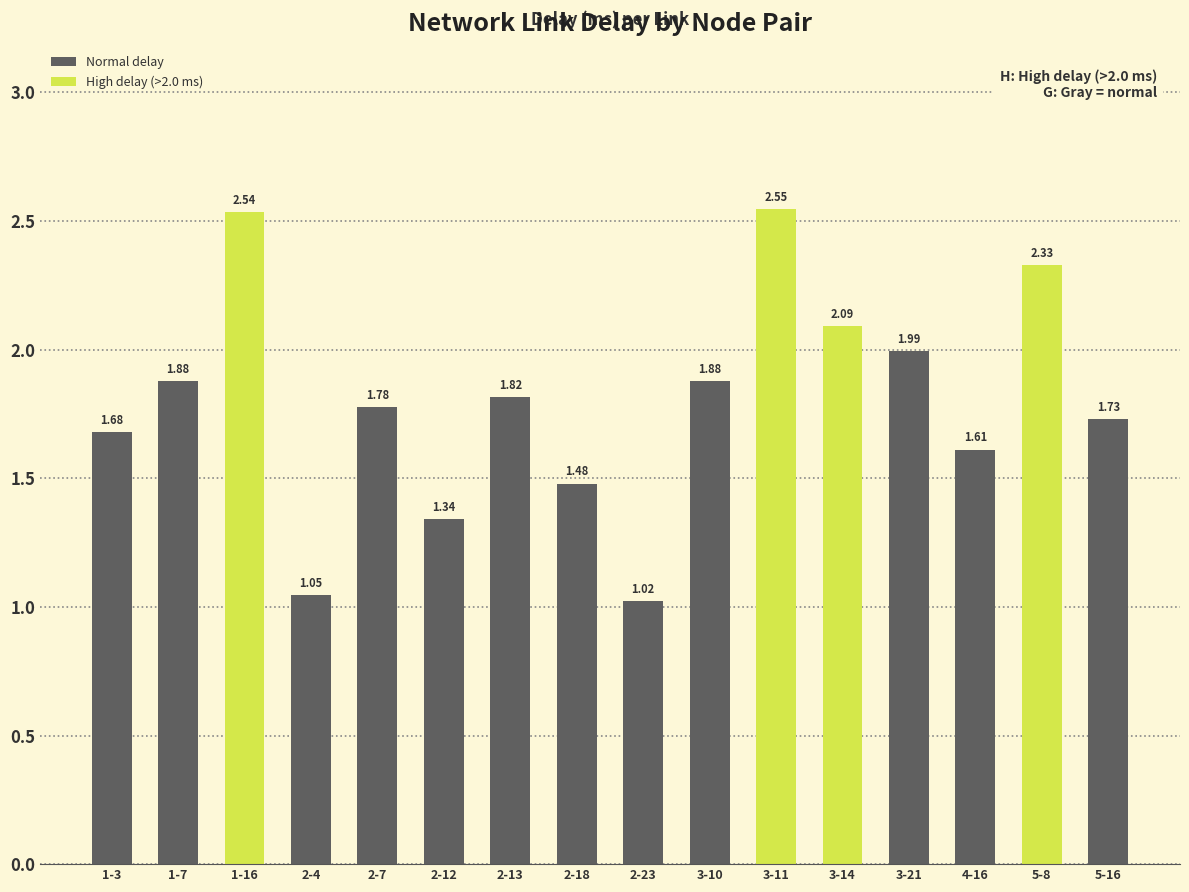

What is the change in value from 1-7 to 2-7?

-0.1